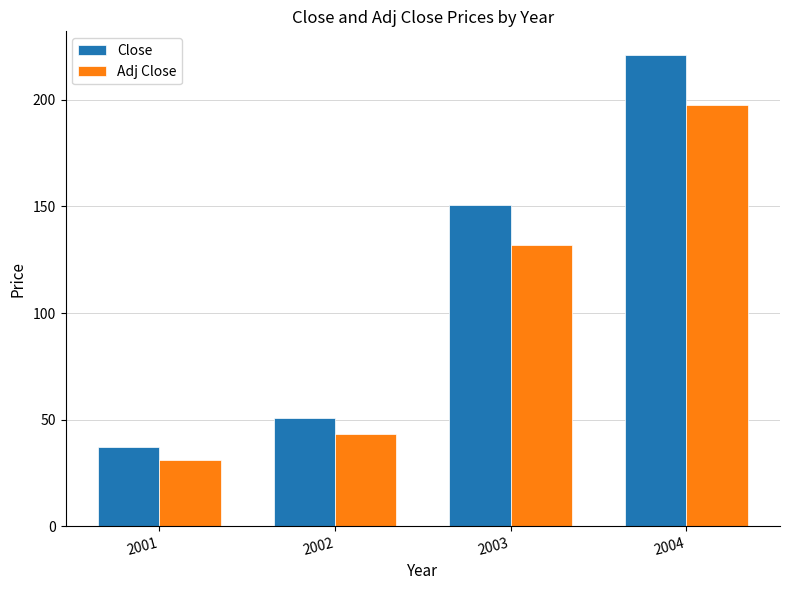

Reading left to right, what are all the values shown in this chart?

Close: 37.4	50.9	150.5	221.1
Adj Close: 31.1	43.4	131.9	197.4